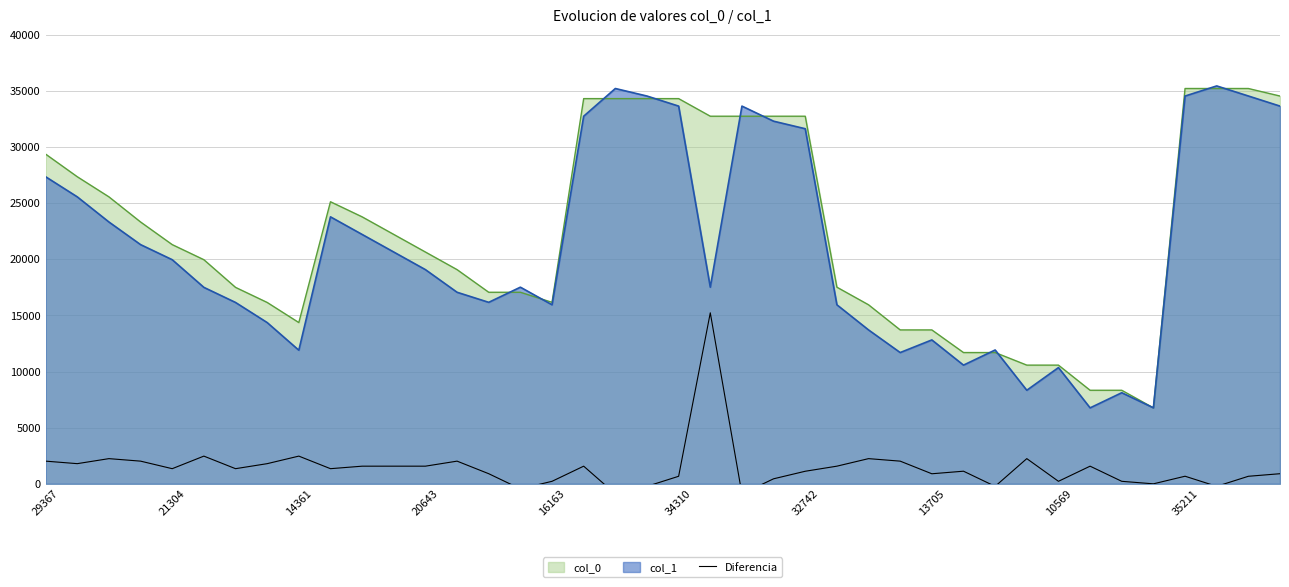

How many values are above zero?

33